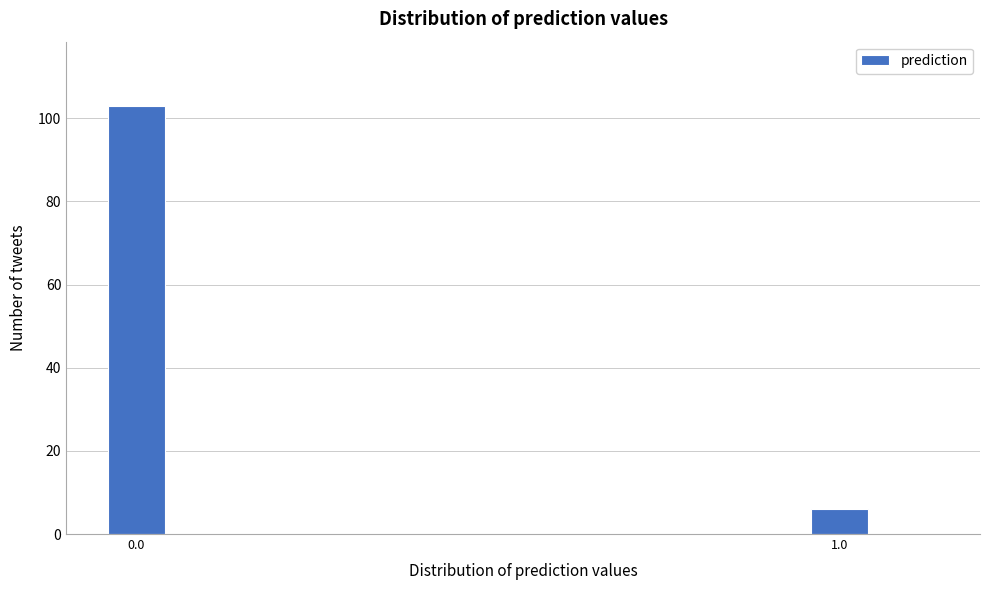

Reading left to right, what are all the values shown in this chart?

0.0=103	1.0=6